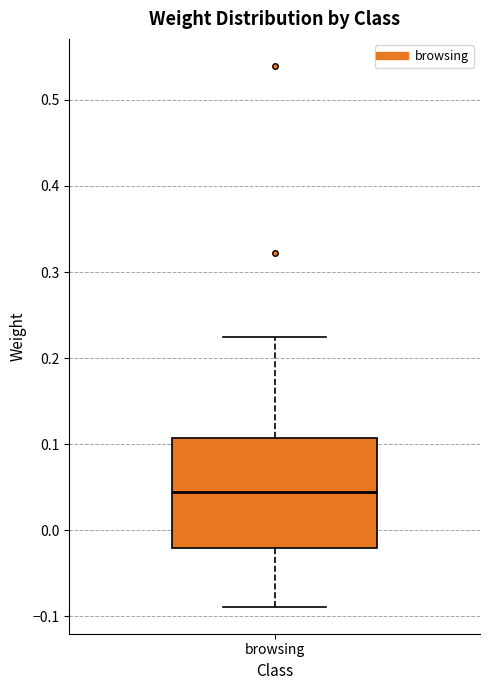

Read this box plot against the y-axis: the position of the median line, the range covered by the box, and the ends of both whiskers. The values are not printed on the chart, so give them approximately, as read against the axis.

median 0.05, box -0.02 to 0.11, whiskers -0.09 to 0.22